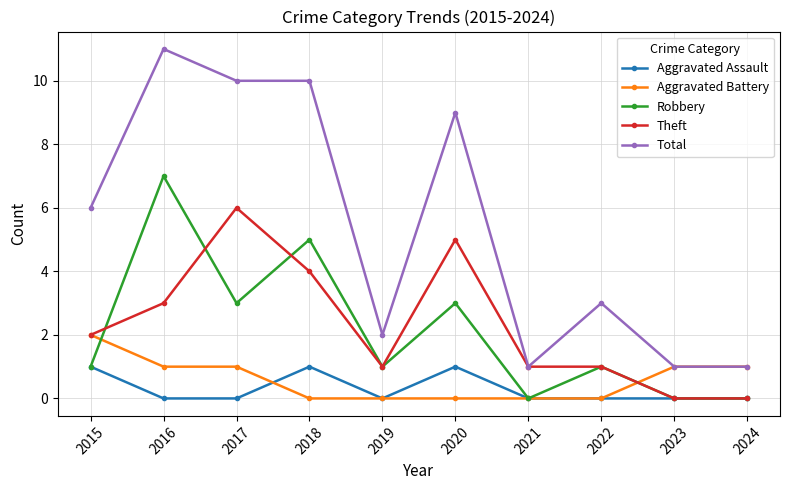

True or false: Aggravated Assault has more than 0 interior local peaks.

True